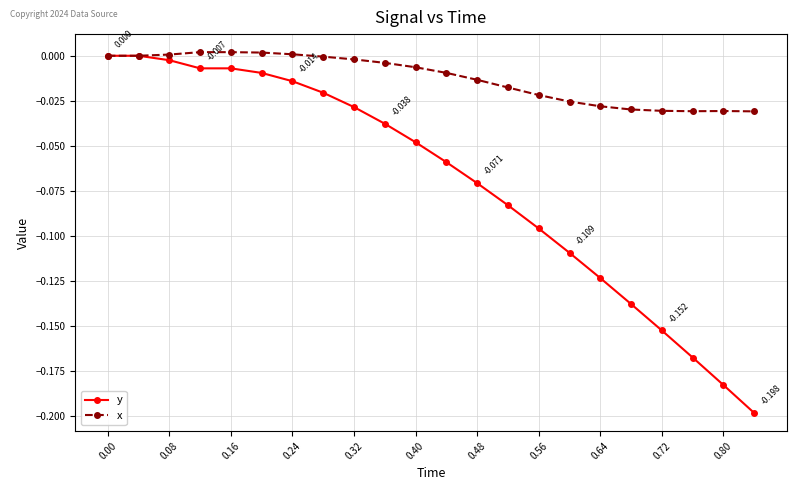

Which series has the widest spread of values?

y